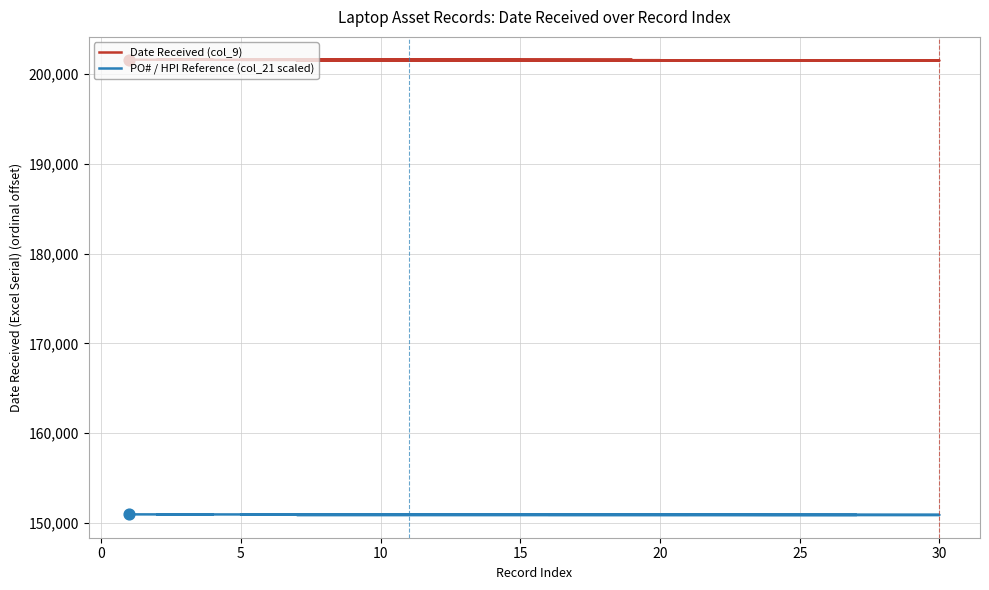

Which series has the widest spread of Y values?

Date Received (col_9)